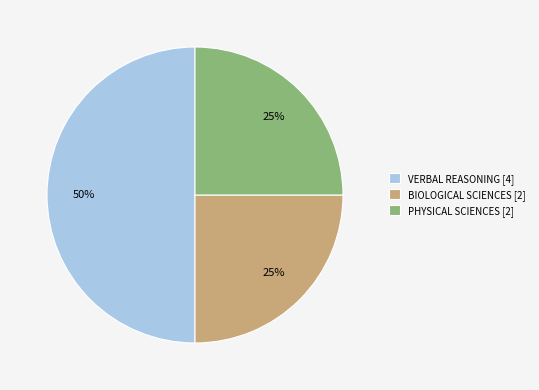

Combined, do PHYSICAL SCIENCES [2] and VERBAL REASONING [4] account for over 50%?

Yes